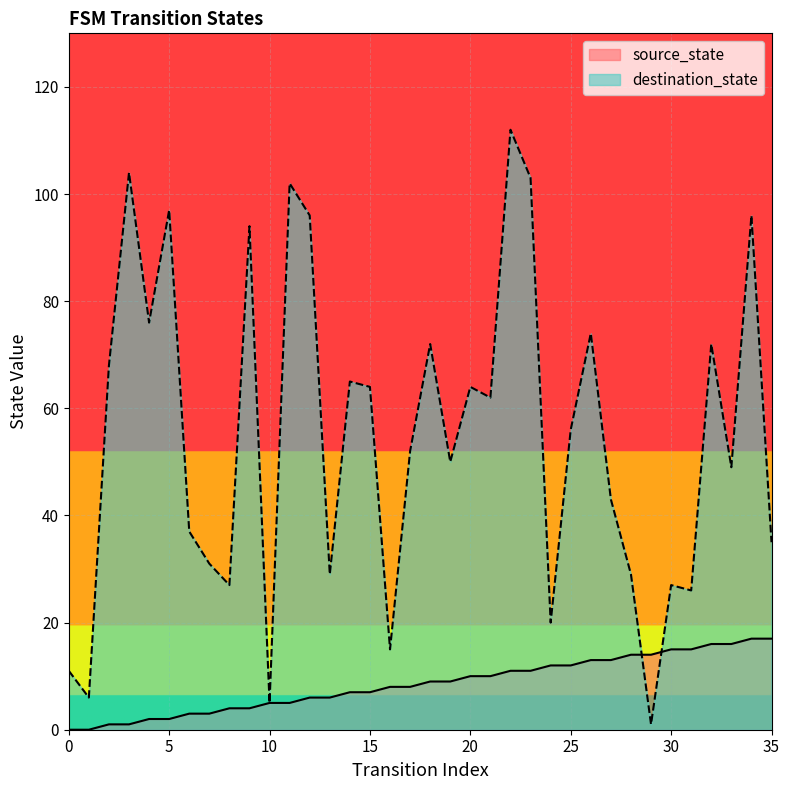

True or false: source_state has more than 0 interior local peaks.

False